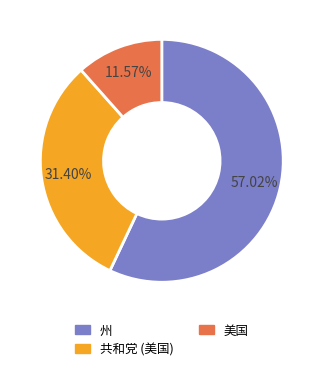

Is there any slice that represents more than half of the pie?

Yes